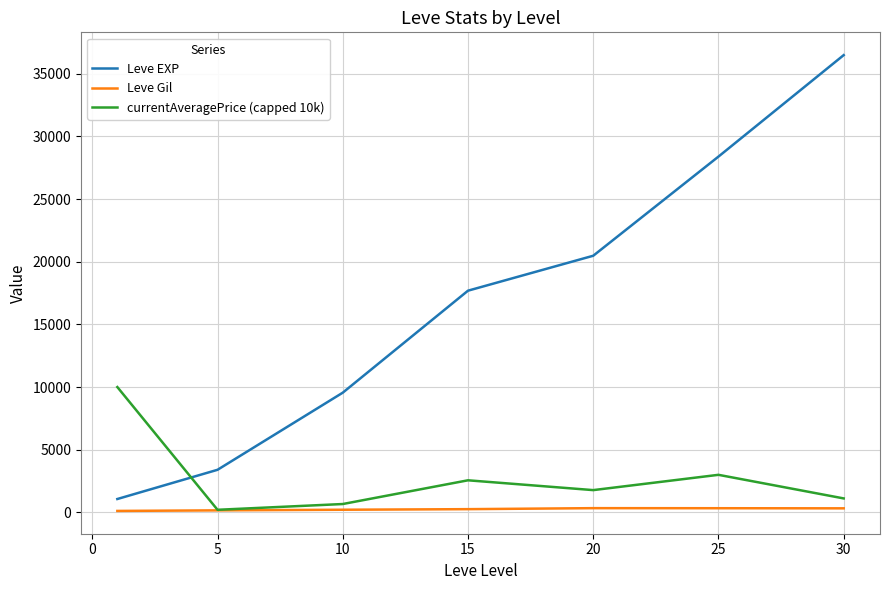

Which series has the widest spread of values?

Leve EXP